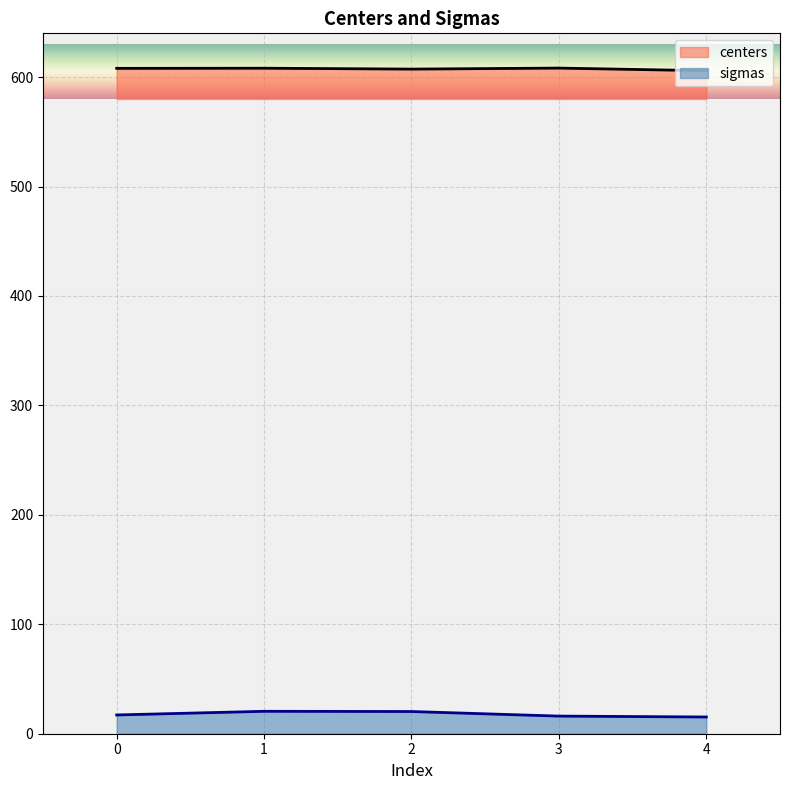

Rank the series at 2 from highest to lowest value.

centers, sigmas